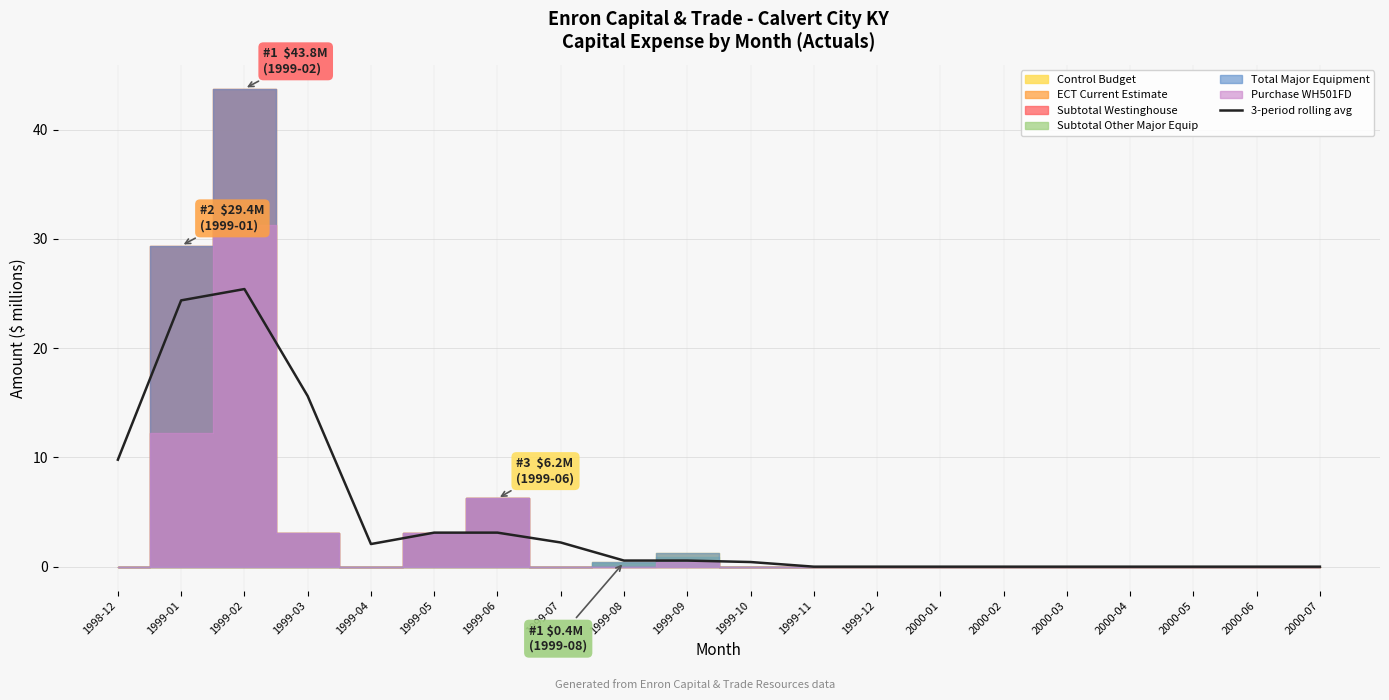

Which category has the highest value across all series?

1999-02